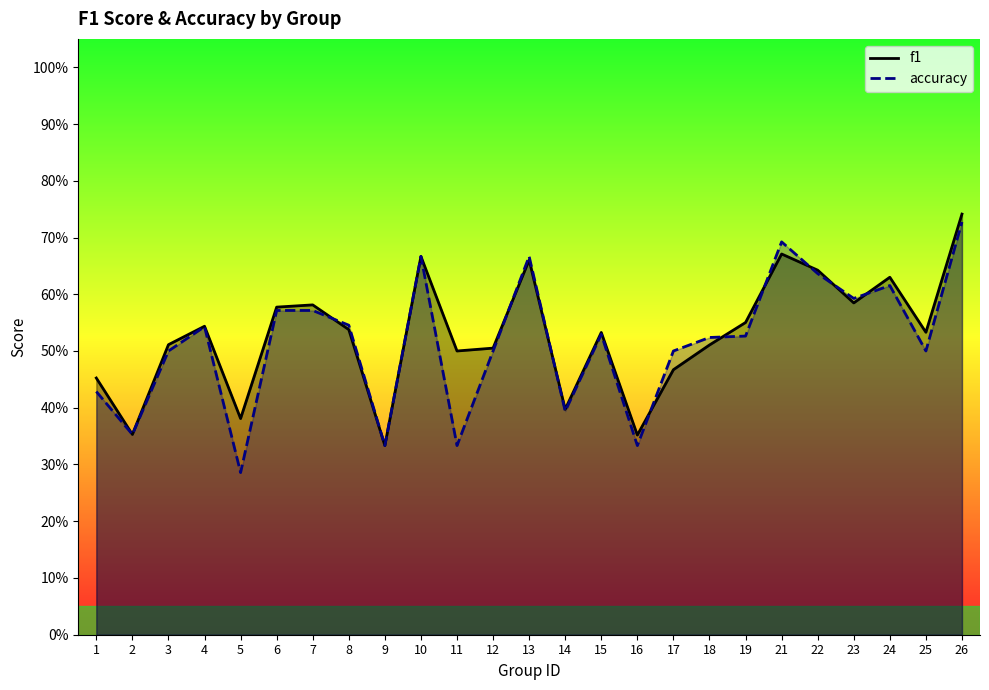

At 25, list the series in order from smallest to largest.

accuracy, f1